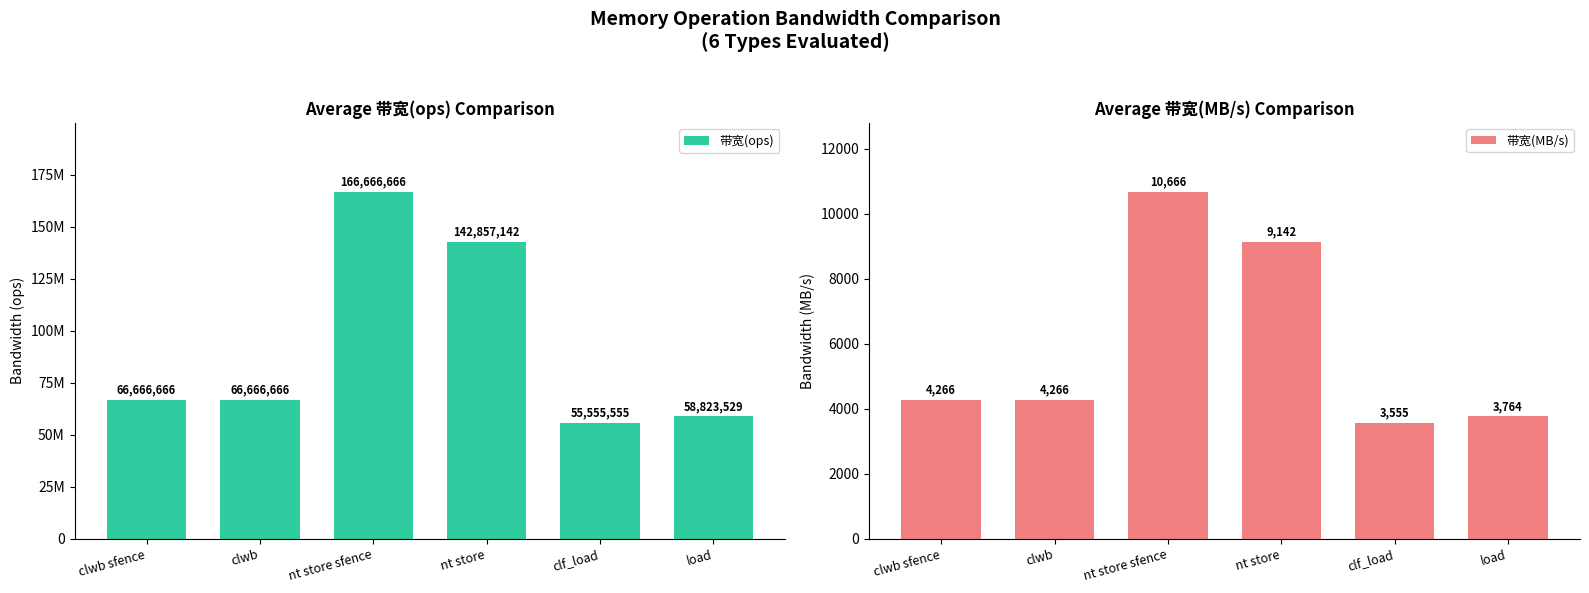

Reading left to right, list all the values displayed in this chart.

带宽(ops): 66666666	66666666	166666666	142857142	55555555	58823529
带宽(MB/s): 4266	4266	10666	9142	3555	3764